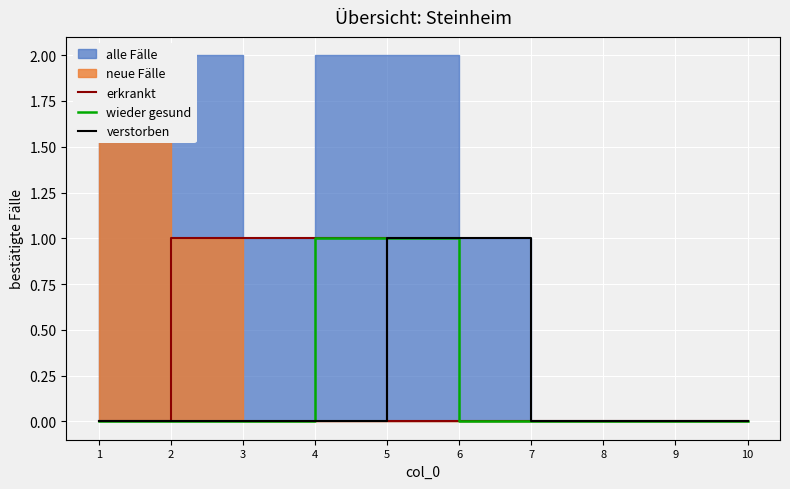

Is the value of erkrankt at 8 greater than the value of wieder gesund at 10?

No